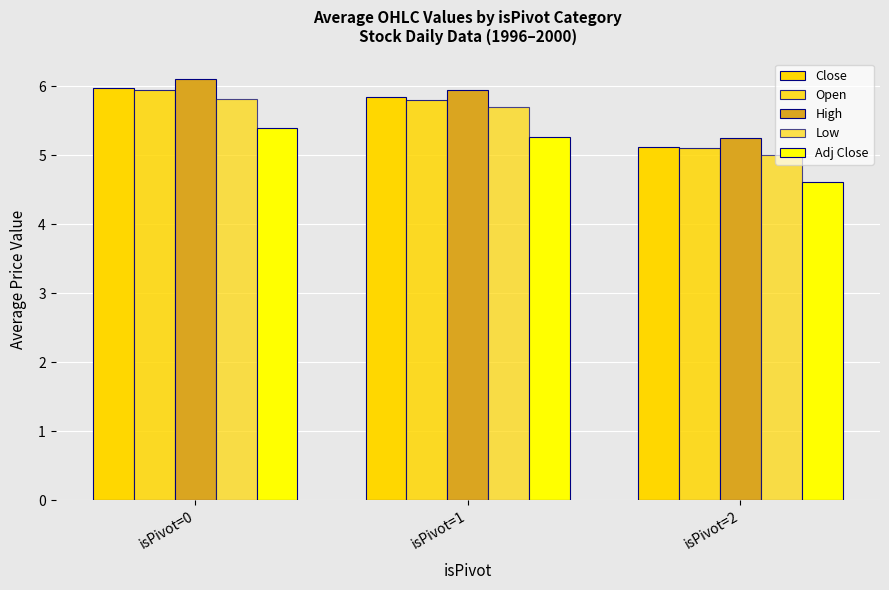

Rank the series at isPivot=0 from highest to lowest value.

High, Close, Open, Low, Adj Close